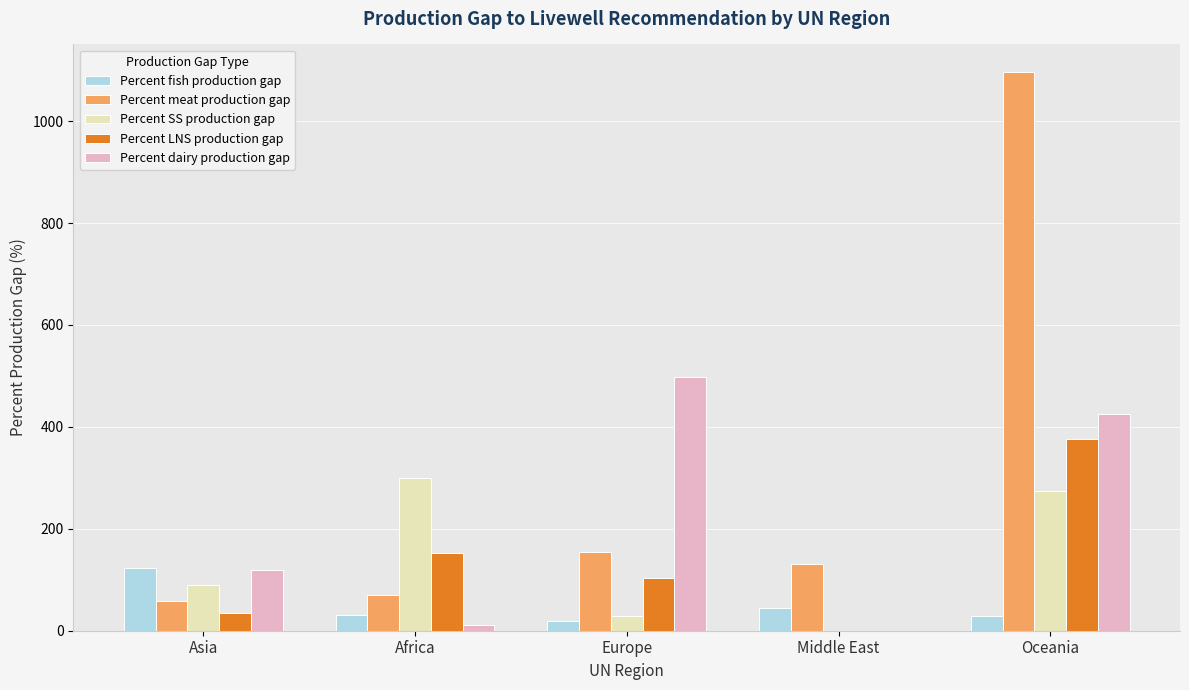

What is the difference between the Percent meat production gap values at Asia and Europe?

96.0